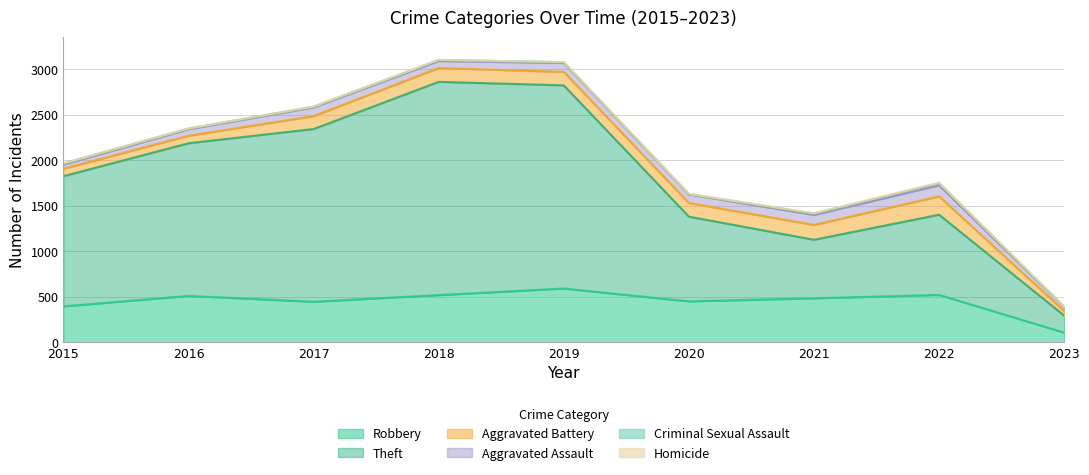

Where is the first local minimum for Aggravated Battery?

2019